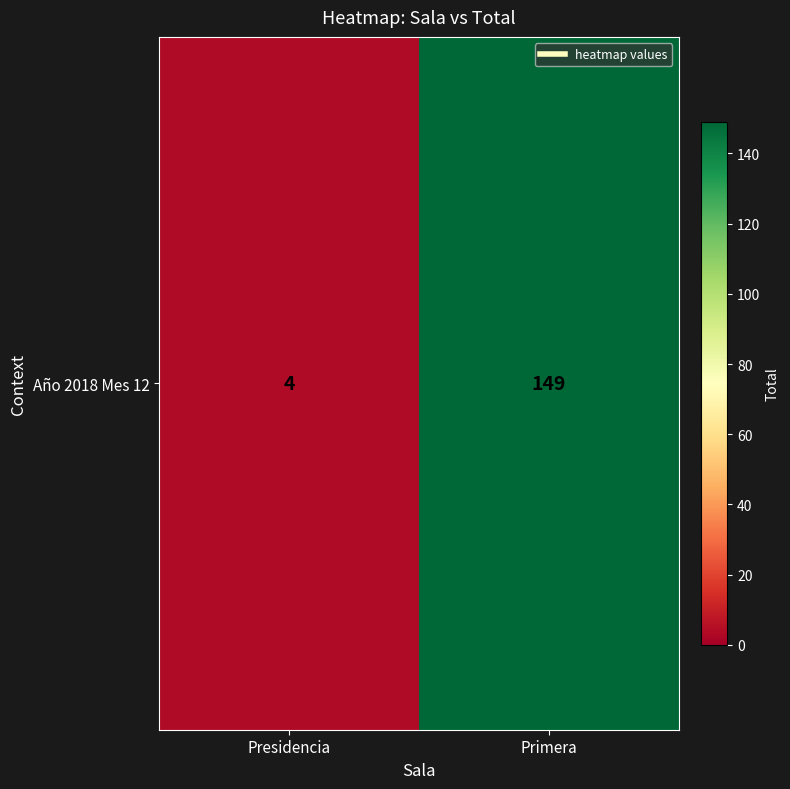

Between Primera and Presidencia, which is larger?

Primera